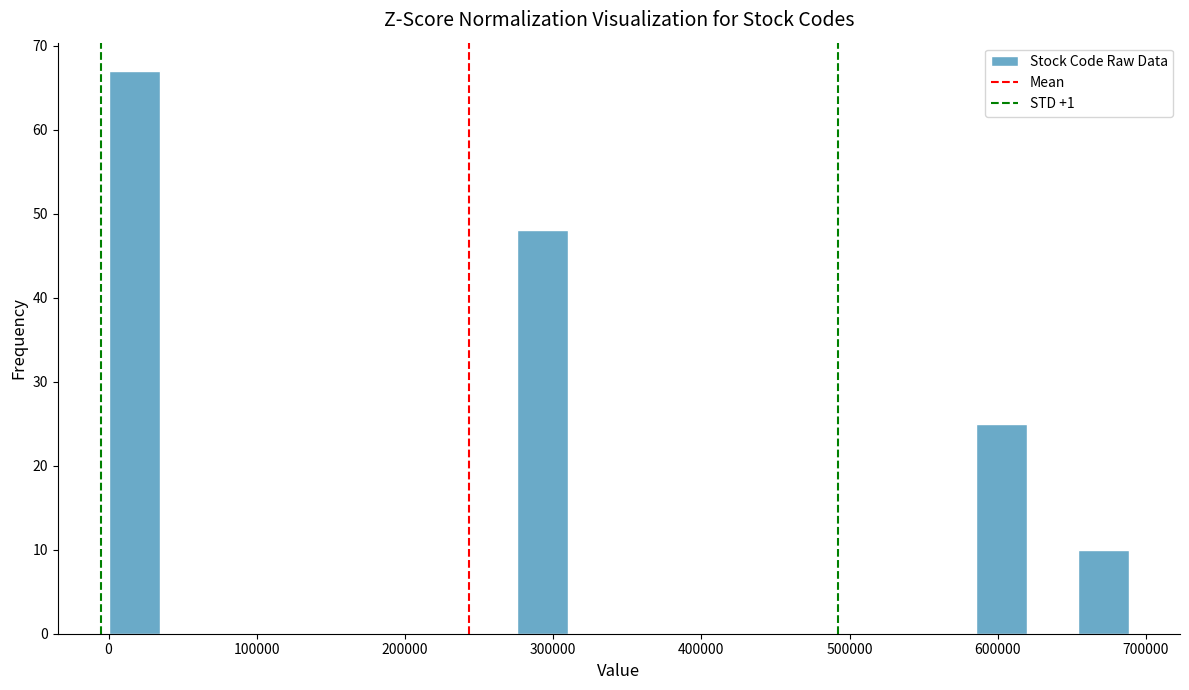

Read against the x-axis, roughly where is the centre of the tallest bar?

20000